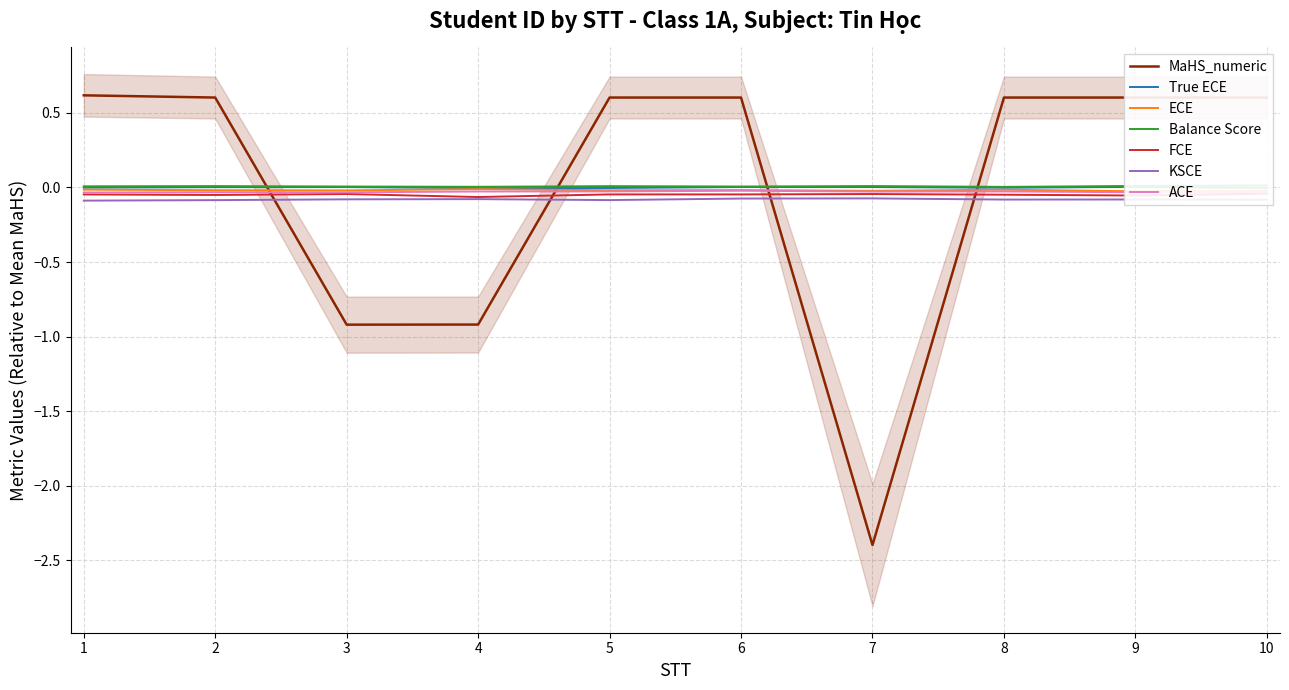

At which category does the data reach its first local valley?

3